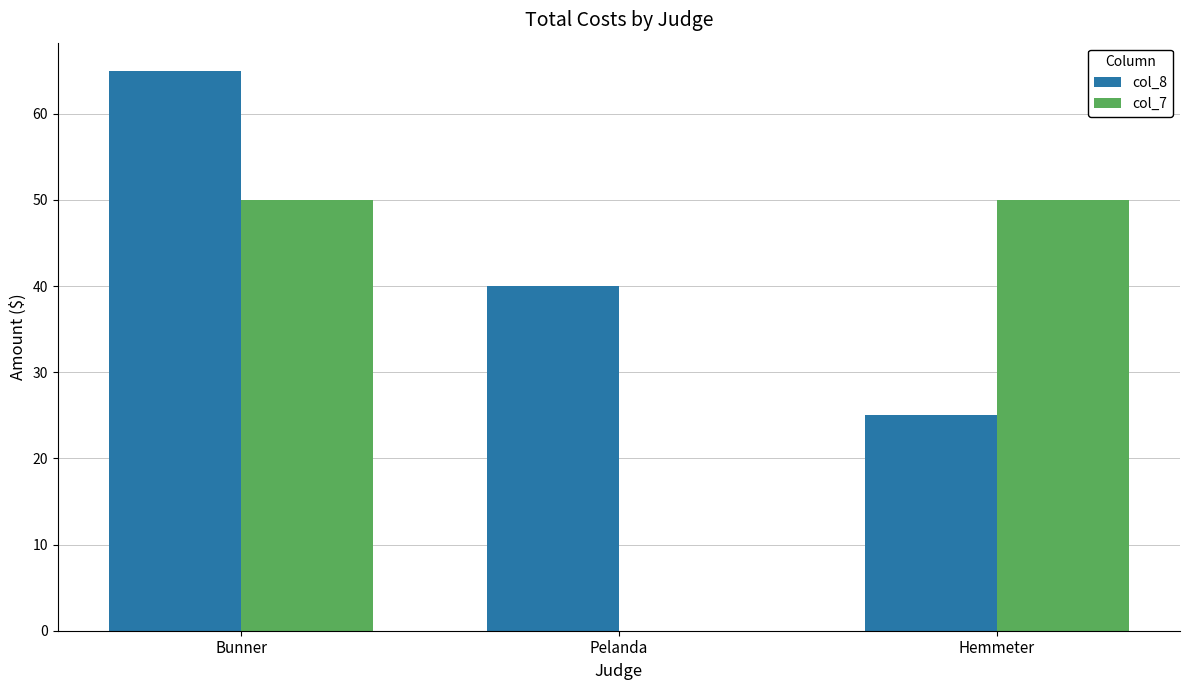

The col_8 series shows 25 at Hemmeter. True or false?

True